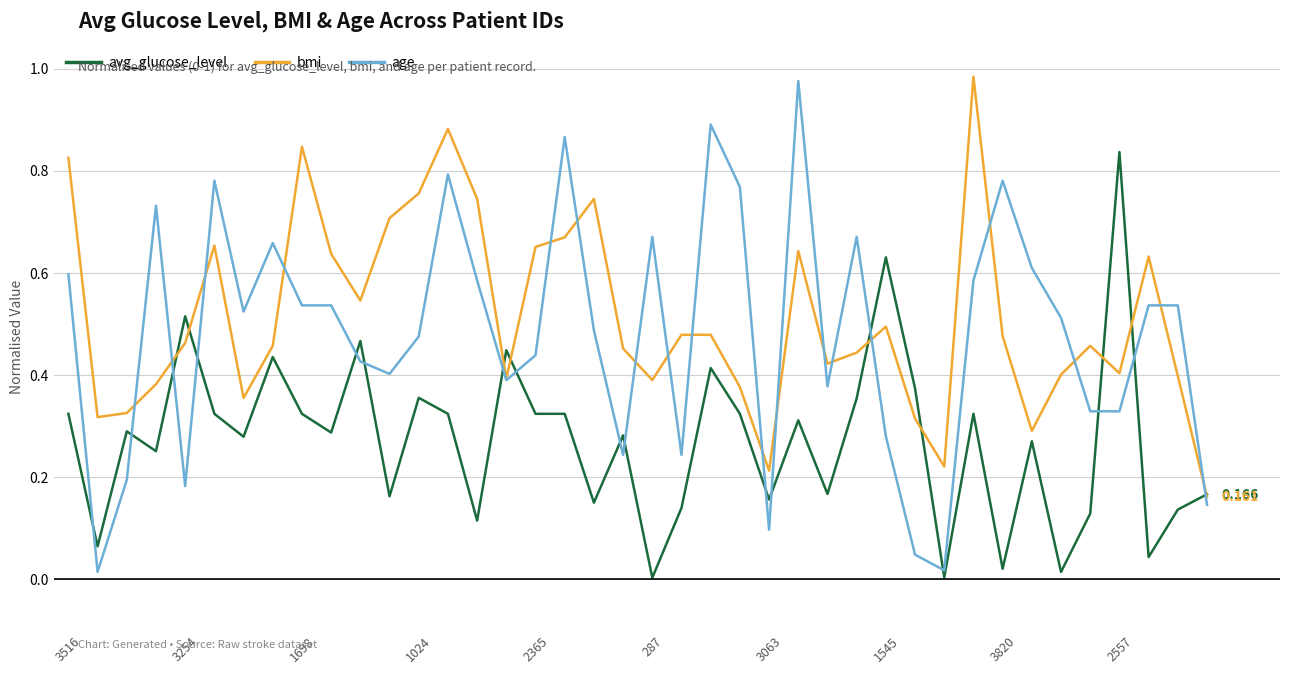

What is the sum of all avg_glucose_level values?

10.9